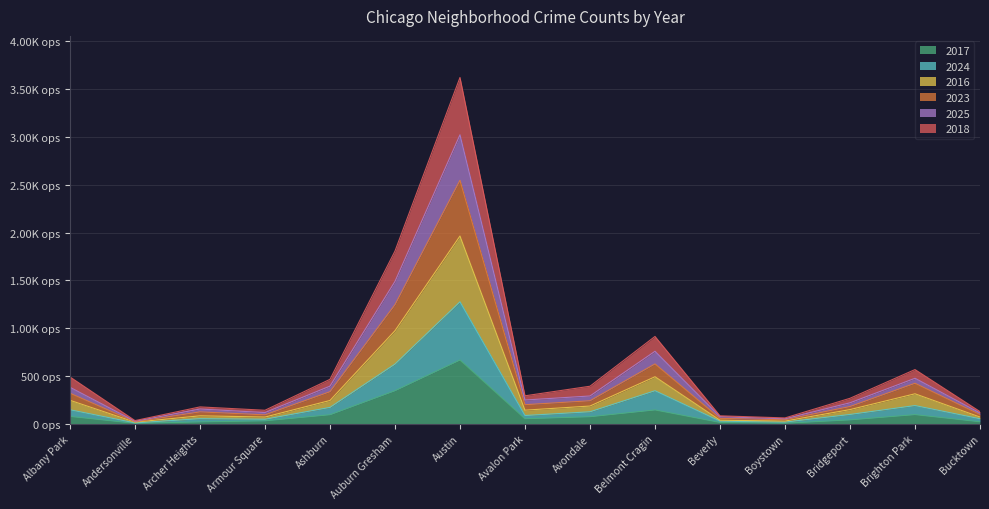

Rank the series at Archer Heights from highest to lowest value.

2025, 2023, 2016, 2018, 2024, 2017